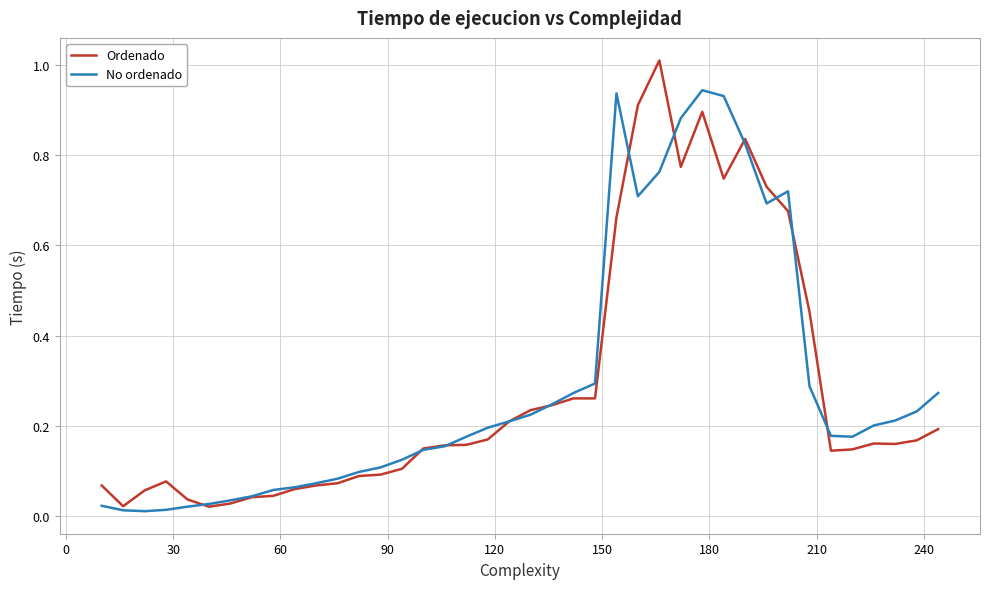

Rank the series by their maximum value, from highest to lowest.

Ordenado, No ordenado